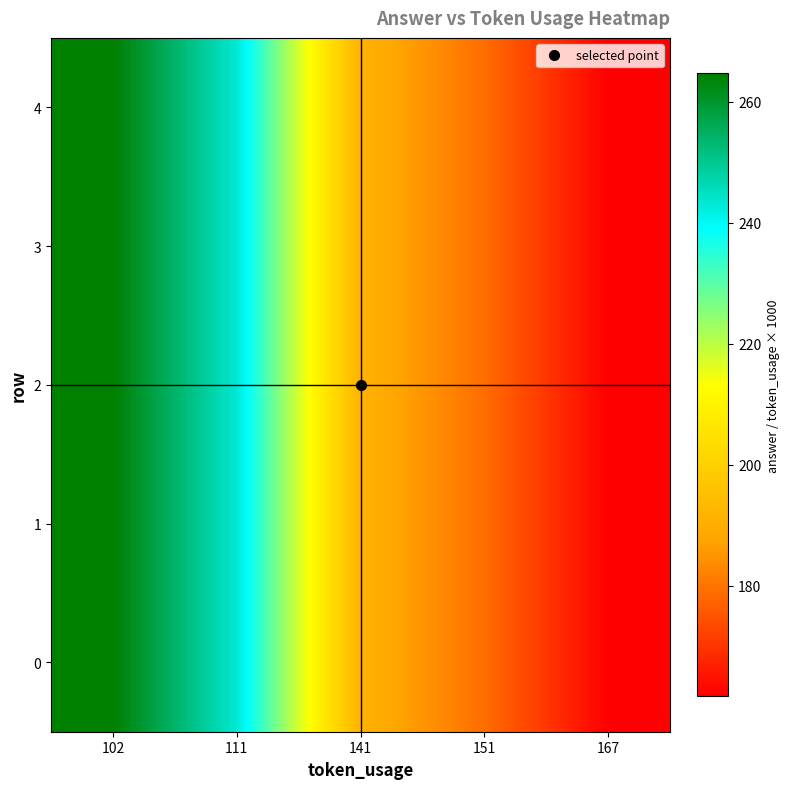

Reading left to right, transcribe all the data shown in this chart.

0: 102=264.7	111=243.2	141=191.5	151=178.8	167=161.7
1: 102=264.7	111=243.2	141=191.5	151=178.8	167=161.7
2: 102=264.7	111=243.2	141=191.5	151=178.8	167=161.7
3: 102=264.7	111=243.2	141=191.5	151=178.8	167=161.7
4: 102=264.7	111=243.2	141=191.5	151=178.8	167=161.7